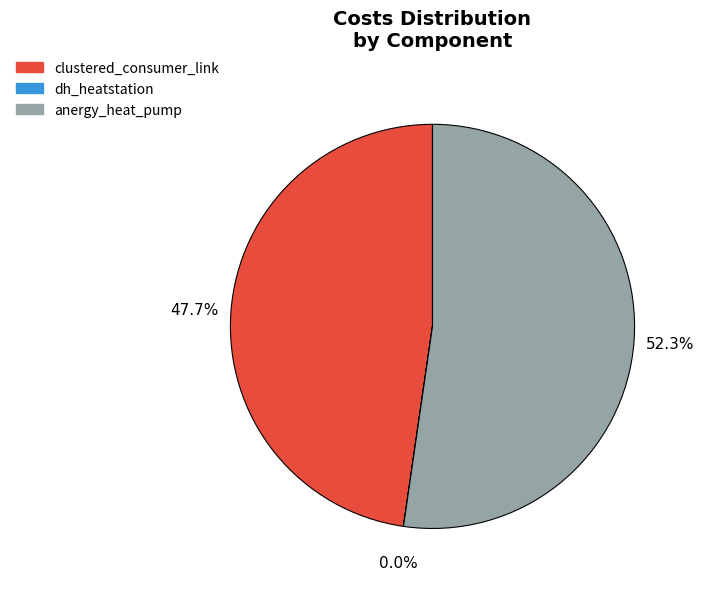

What is the largest slice in the pie chart?

anergy_heat_pump